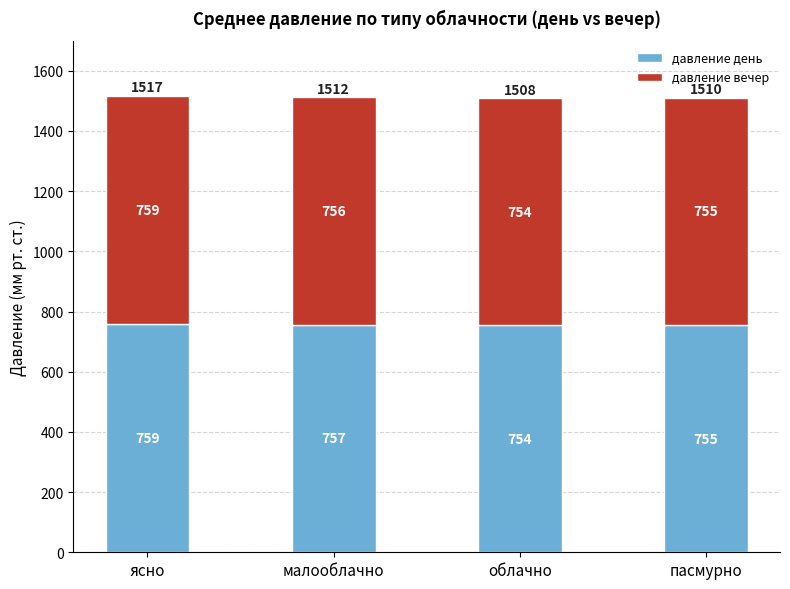

Is it true that давление день equals 1247.9 at малооблачно?

False